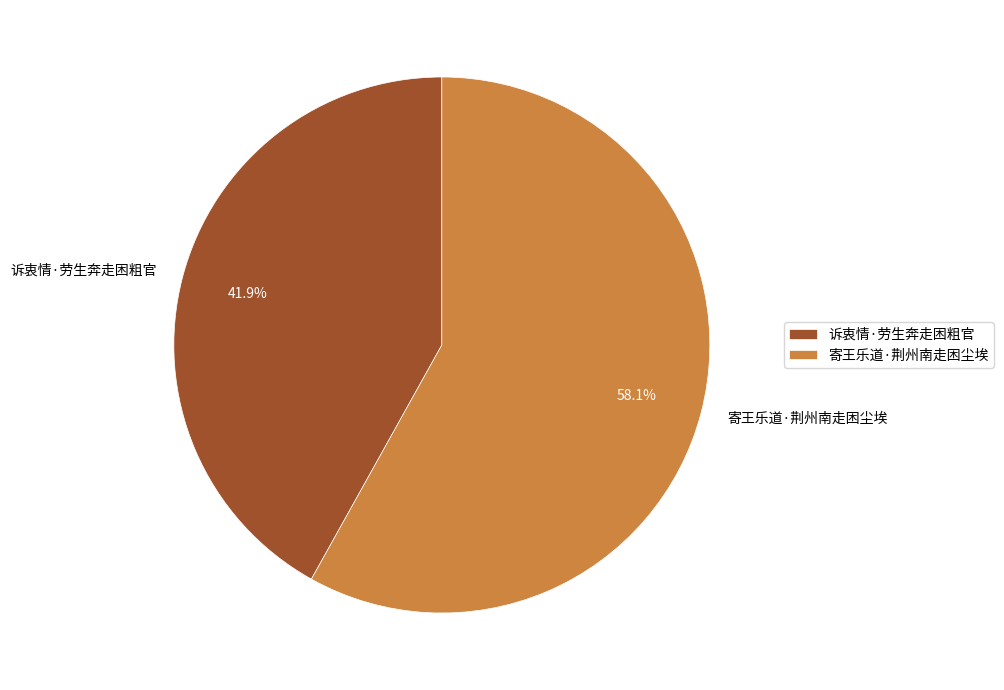

What is the majority slice?

寄王乐道·荆州南走困尘埃